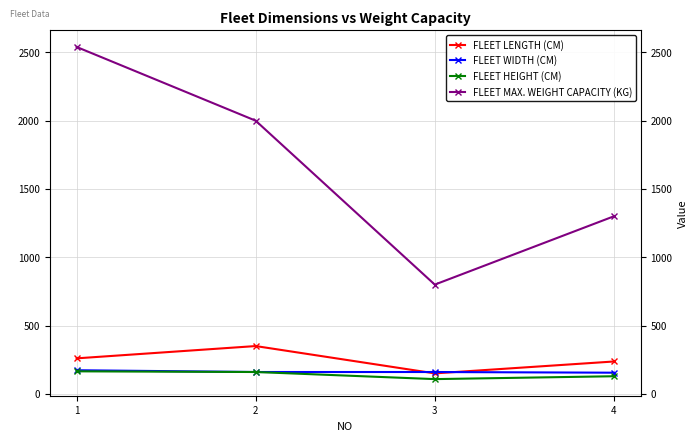

What is the spread (max minus min) of values at 4?

1171